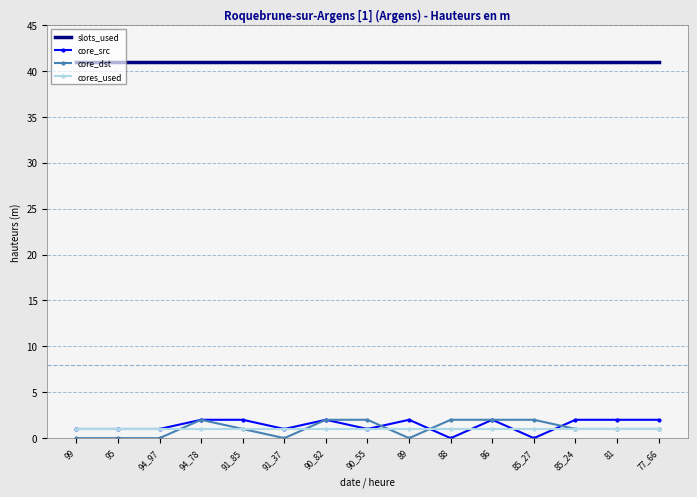

True or false: core_src and slots_used cross at least once.

False